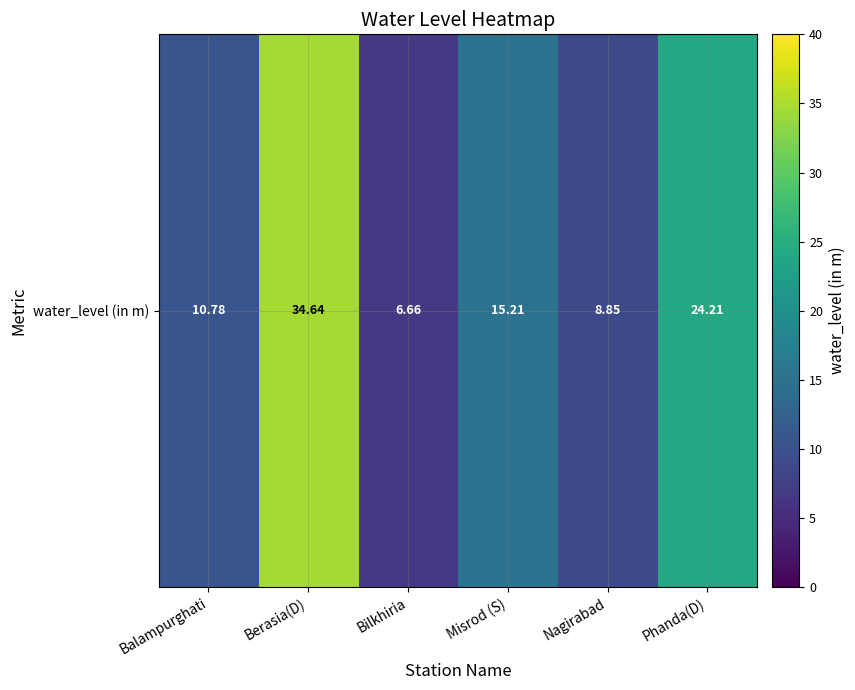

Where does the data first go above 15?

Berasia(D)